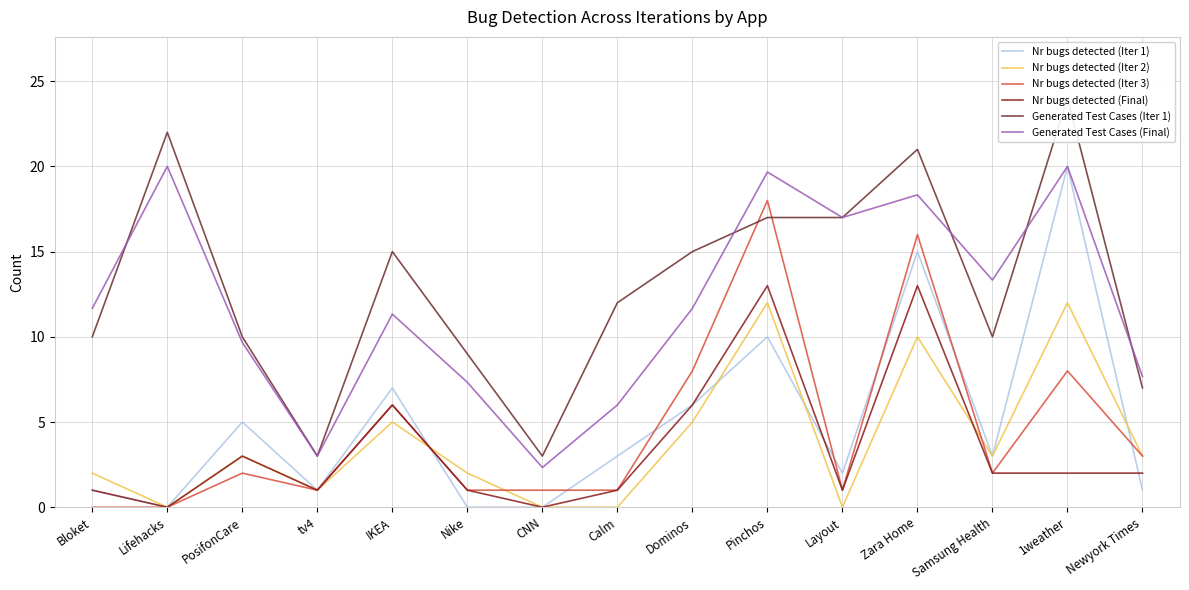

Rank the series by their maximum value, from lowest to highest.

Nr bugs detected (Iter 2), Nr bugs detected (Final), Nr bugs detected (Iter 3), Nr bugs detected (Iter 1), Generated Test Cases (Final), Generated Test Cases (Iter 1)